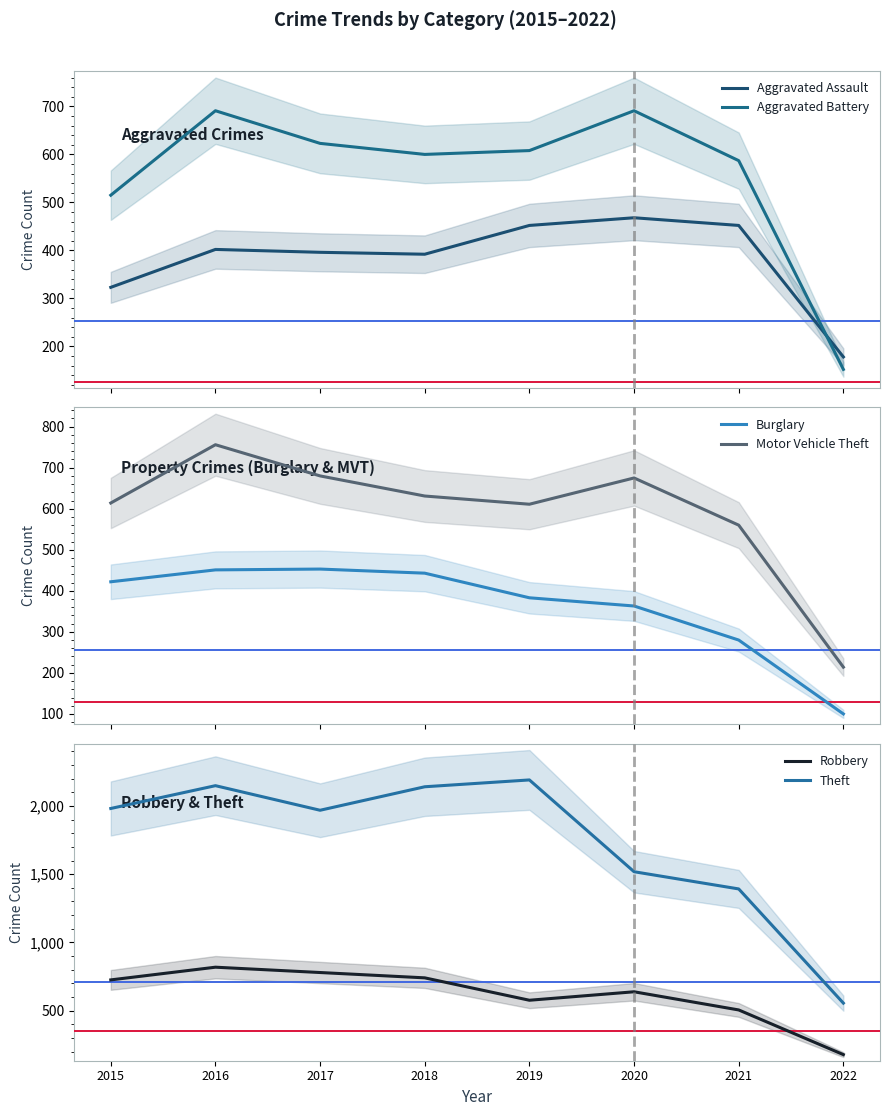

At which label does Motor Vehicle Theft first exceed 631?

2016